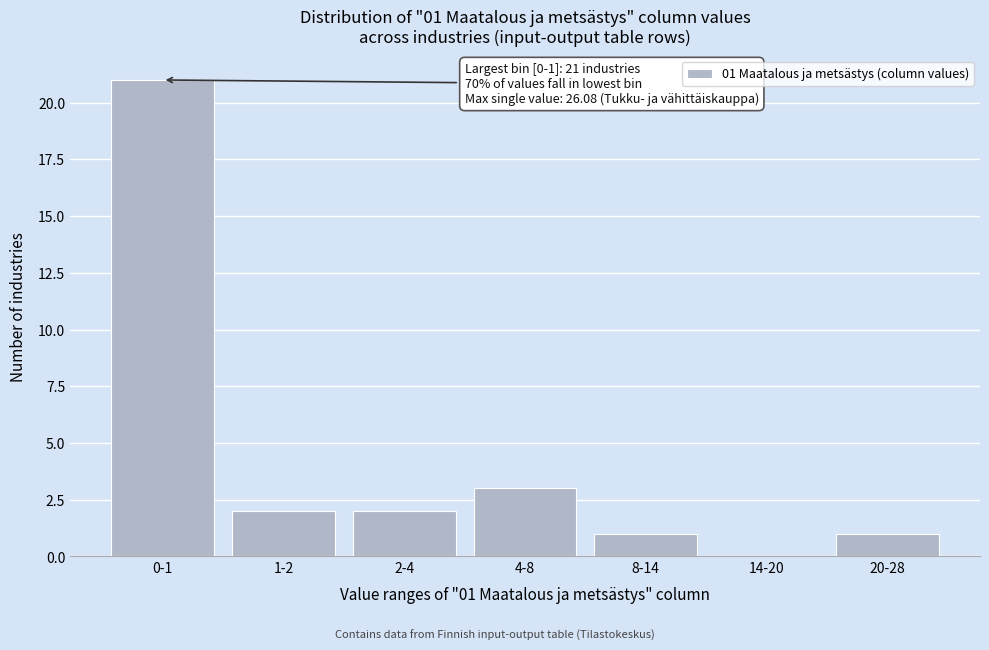

Reading left to right, extract all data points from this chart.

0-1=21	1-2=2	2-4=2	4-8=3	8-14=1	14-20=0	20-28=1